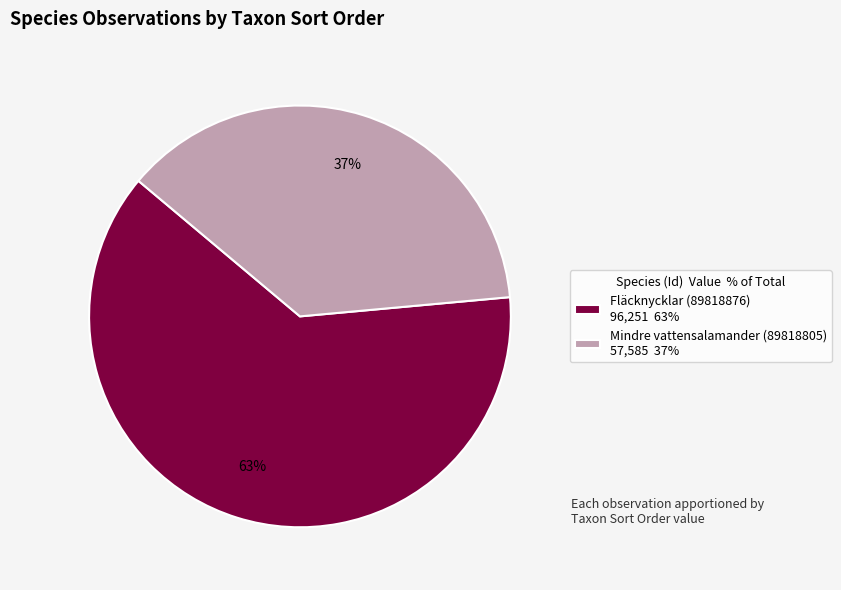

Which category accounts for the majority?

Fläcknycklar (89818876)